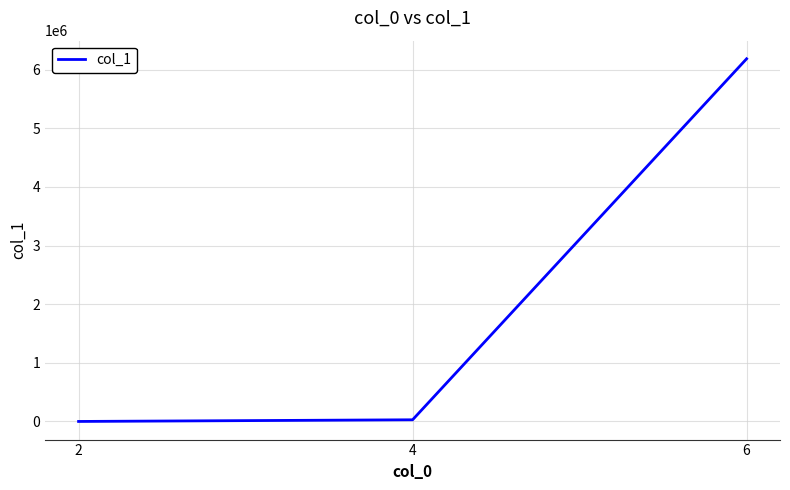

What is the difference between the values at 4 and 6?

6157576